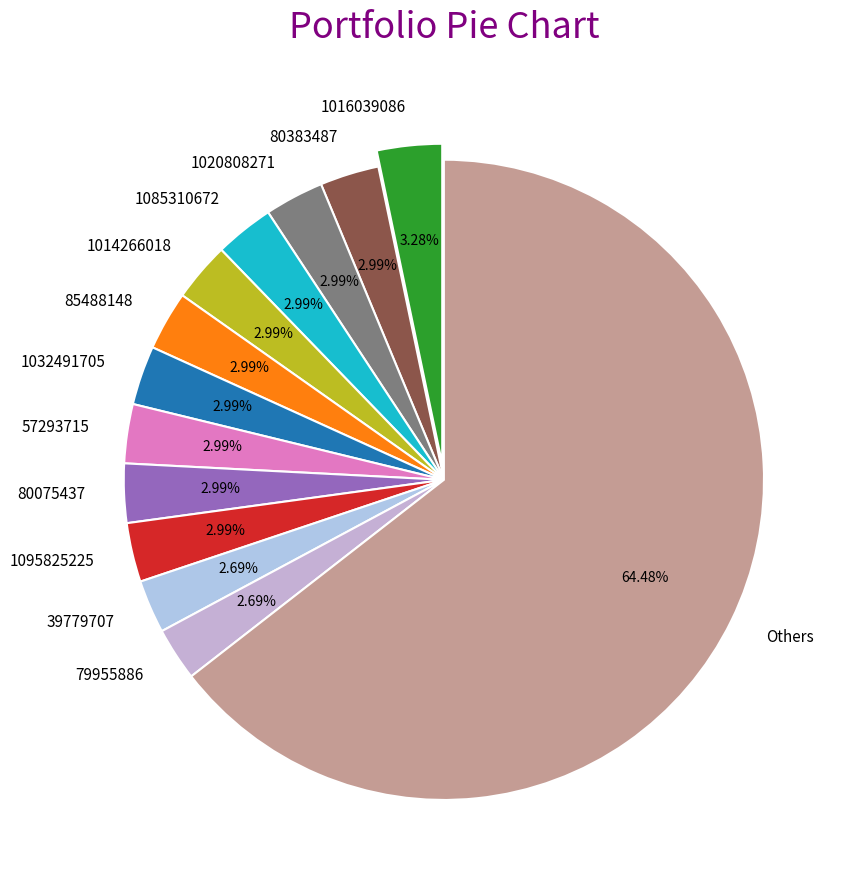

Which category has the biggest portion of the pie?

Others